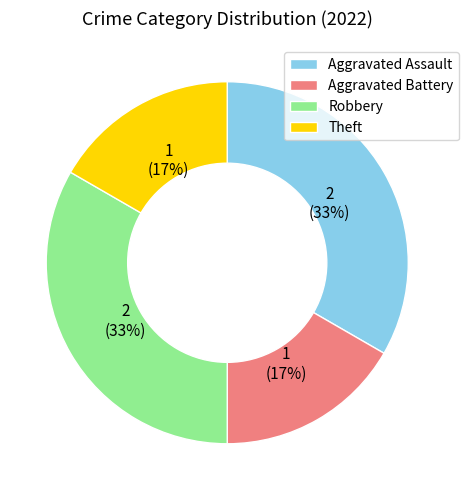

Combined, do Theft and Aggravated Battery account for over 50%?

No